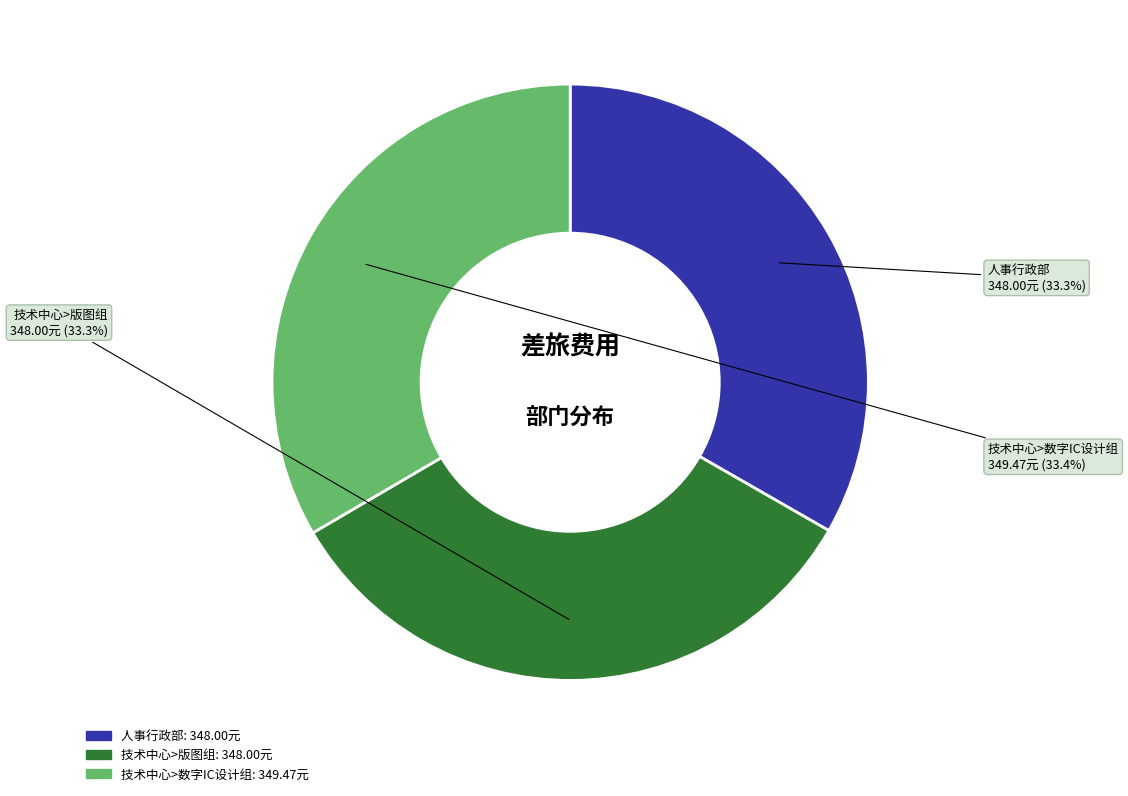

Does 技术中心>数字IC设计组 represent more than half of the total?

No